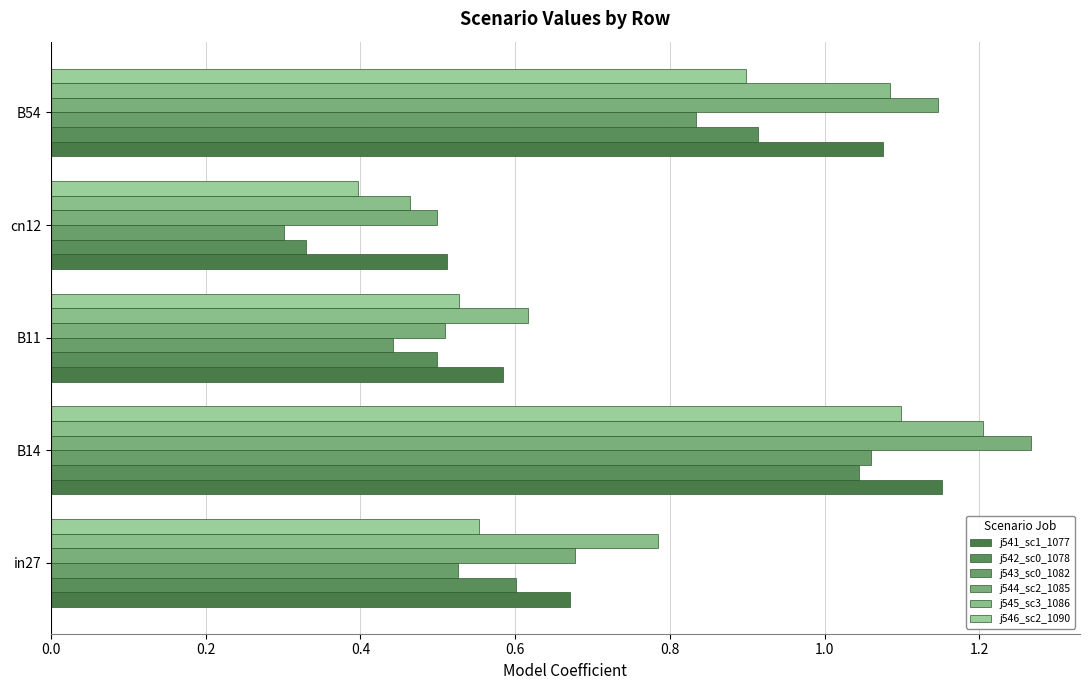

Count the number of categories in the chart.

5